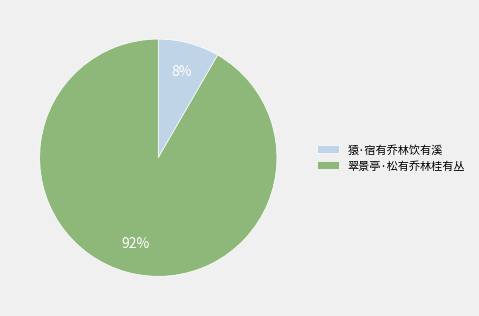

To the nearest percent, what is the combined percentage of 猿·宿有乔林饮有溪 and 翠景亭·松有乔林桂有丛?

100%